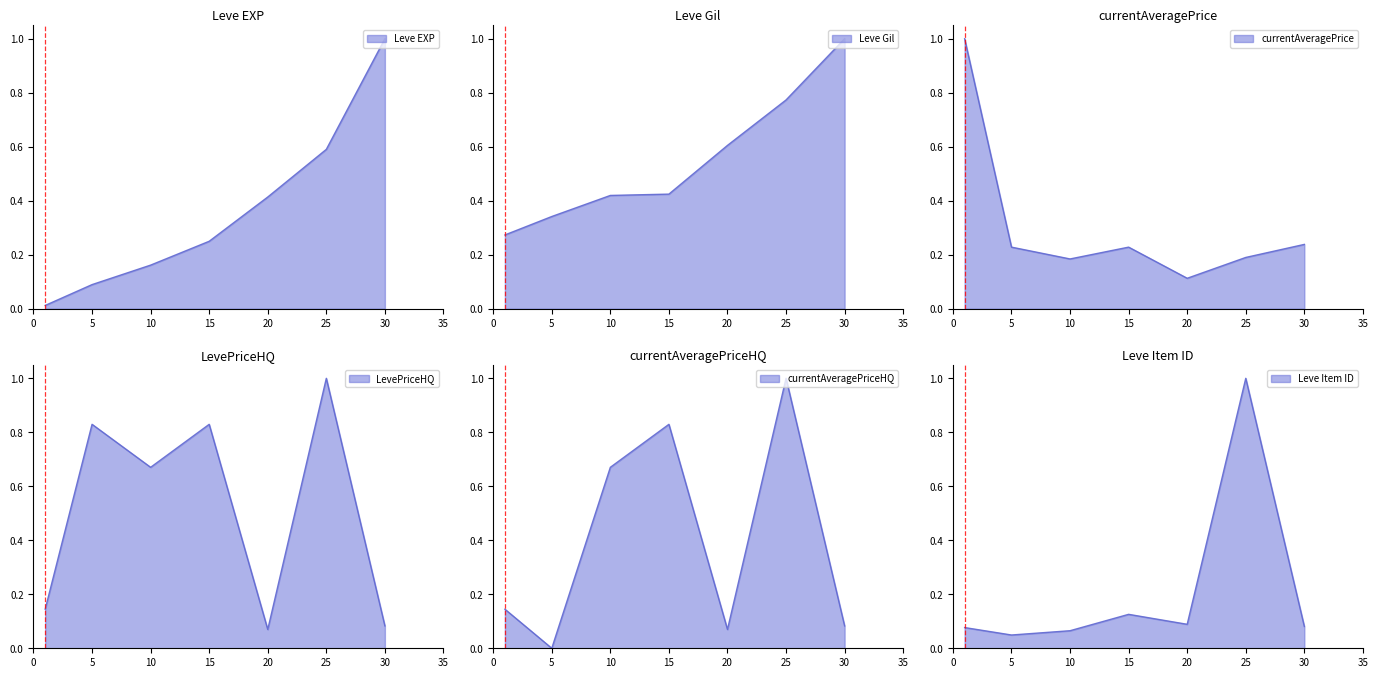

How many times do Leve Item ID and Leve EXP cross each other?

3